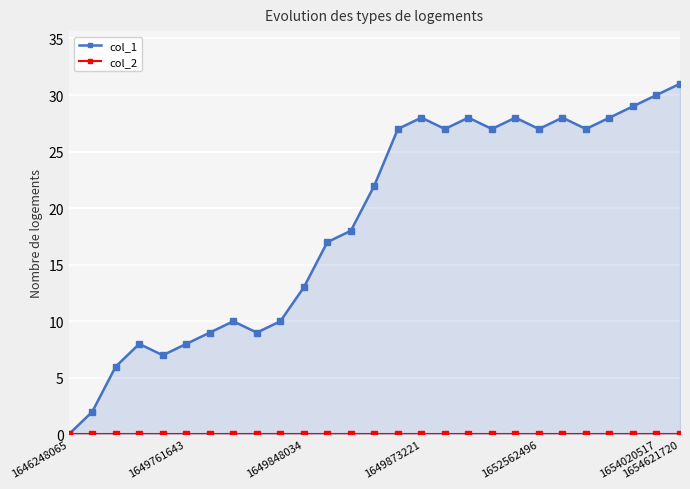

Which has a higher value, 17 or 19?

17